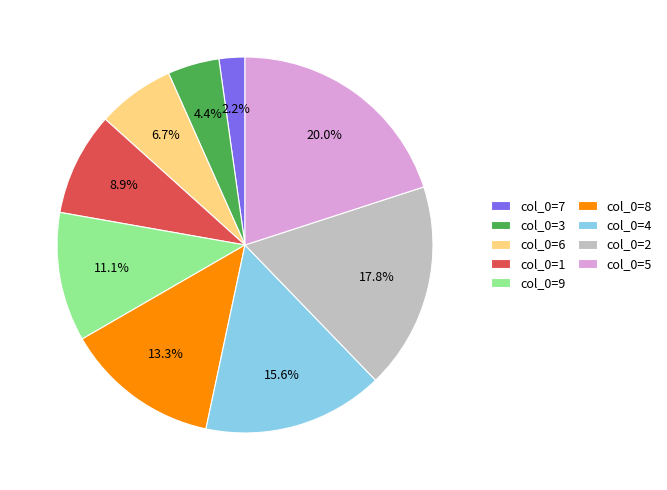

How much of the chart is everything except col_0=3?

95.6%